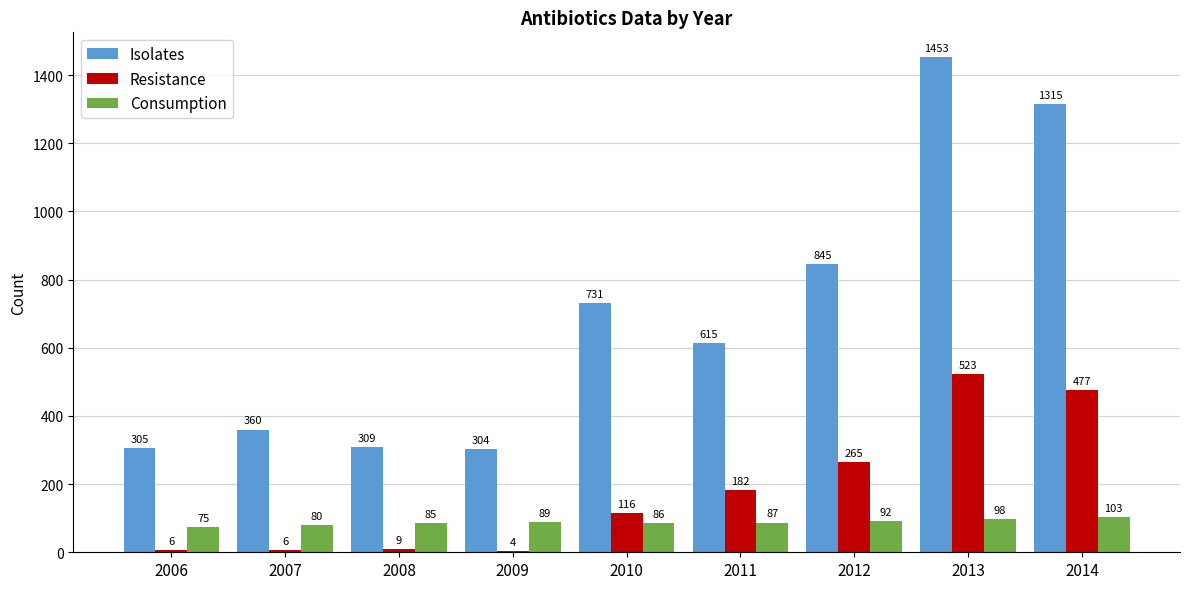

What is the sum of the Consumption values at 2008 and 2012?

177